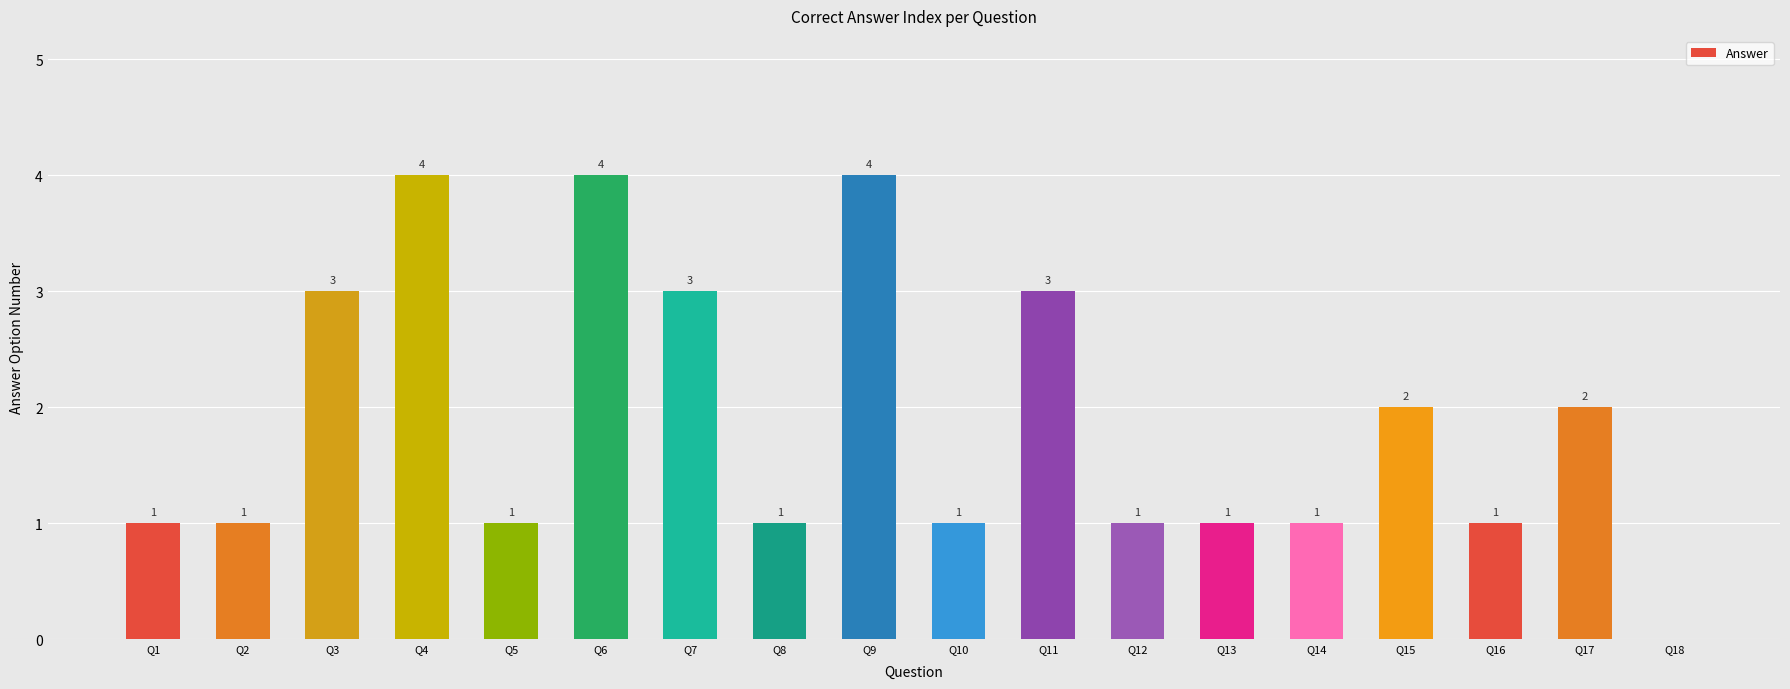

Read the value at Q9.

4